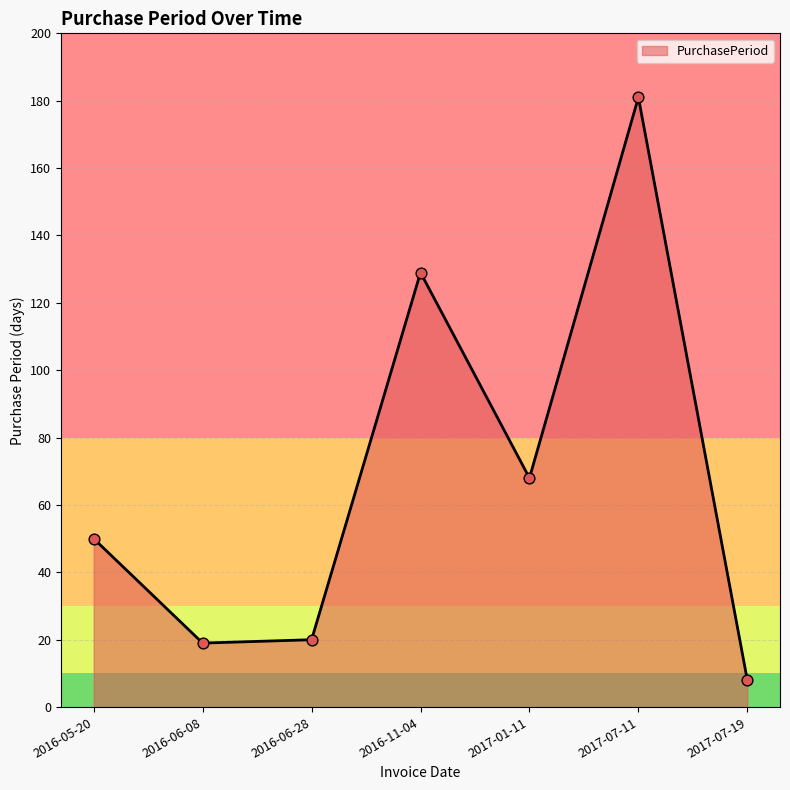

What is the change in value from 2016-06-28 to 2017-07-19?

-12